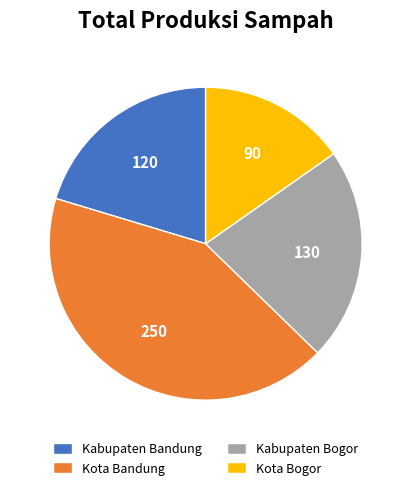

How many segments does this pie chart have?

4